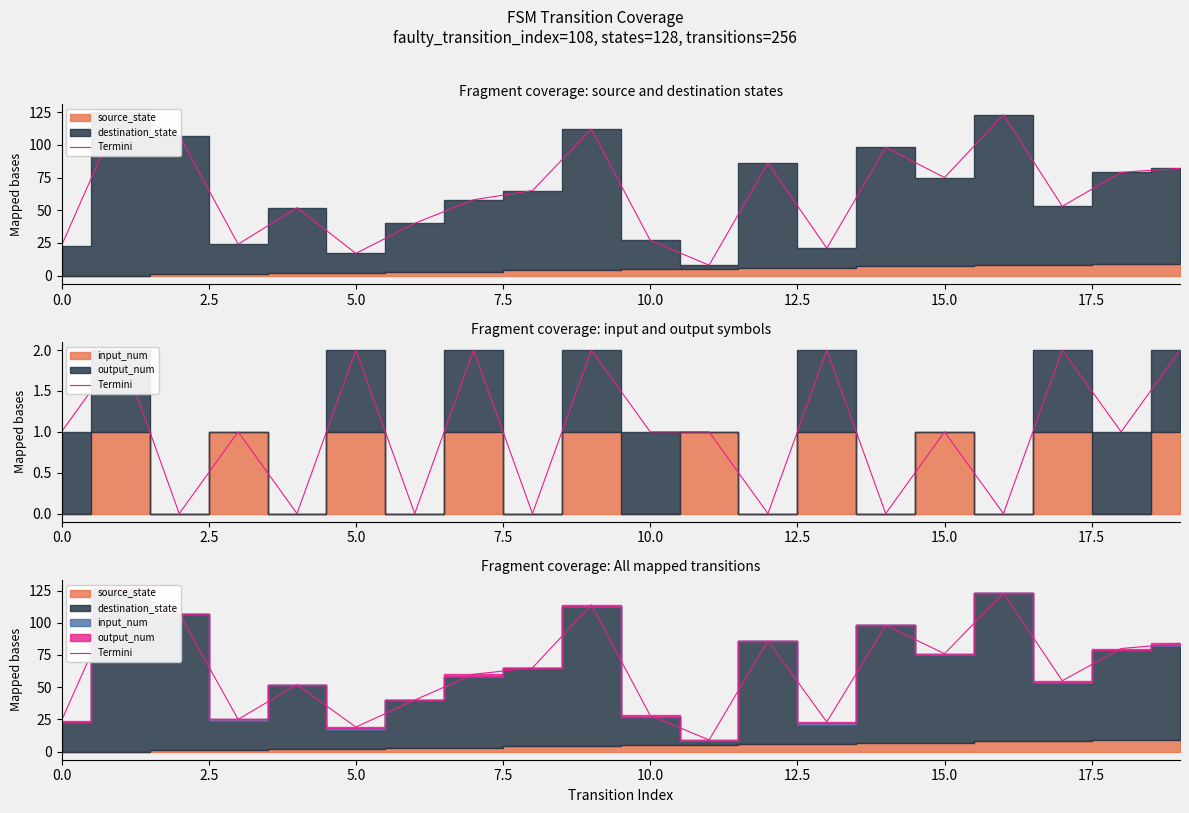

How many data points are above 65?

9